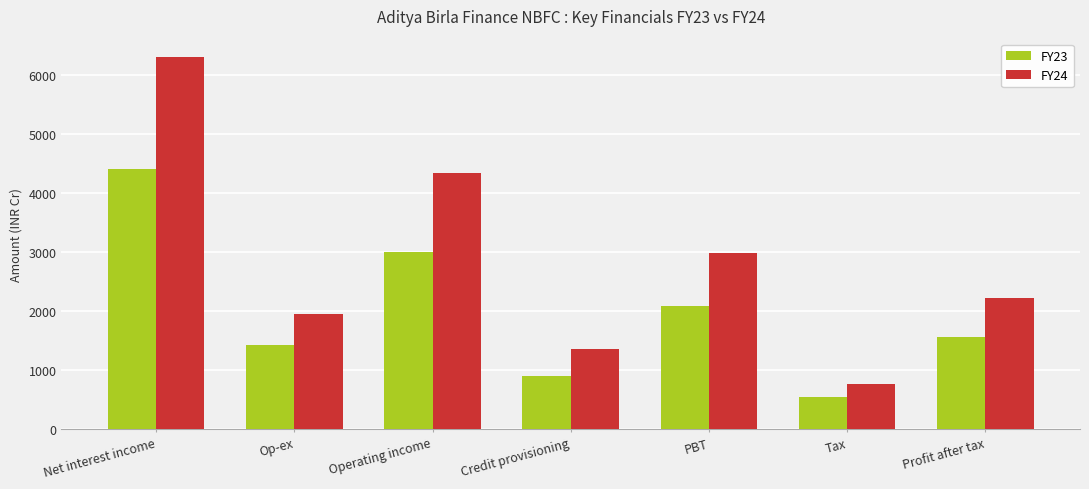

What is the spread (max minus min) of values at Tax?

230